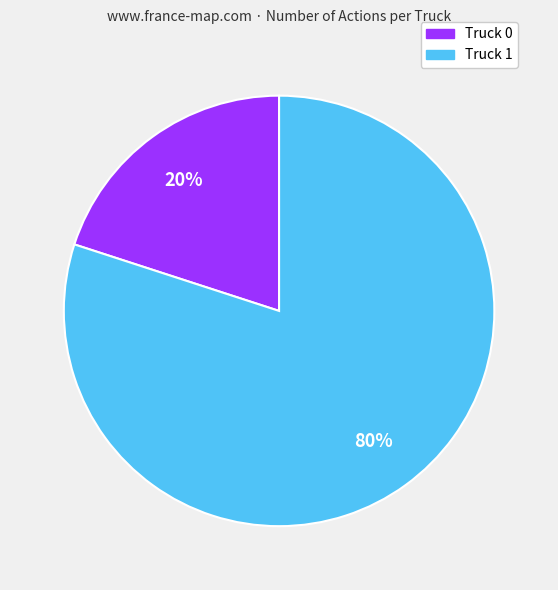

What is the largest slice in the pie chart?

Truck 1